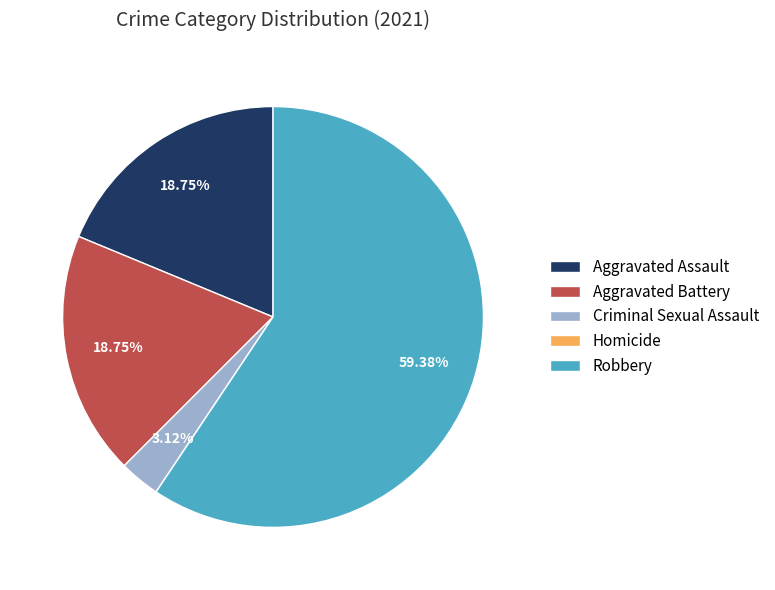

What is the largest slice in the pie chart?

Robbery